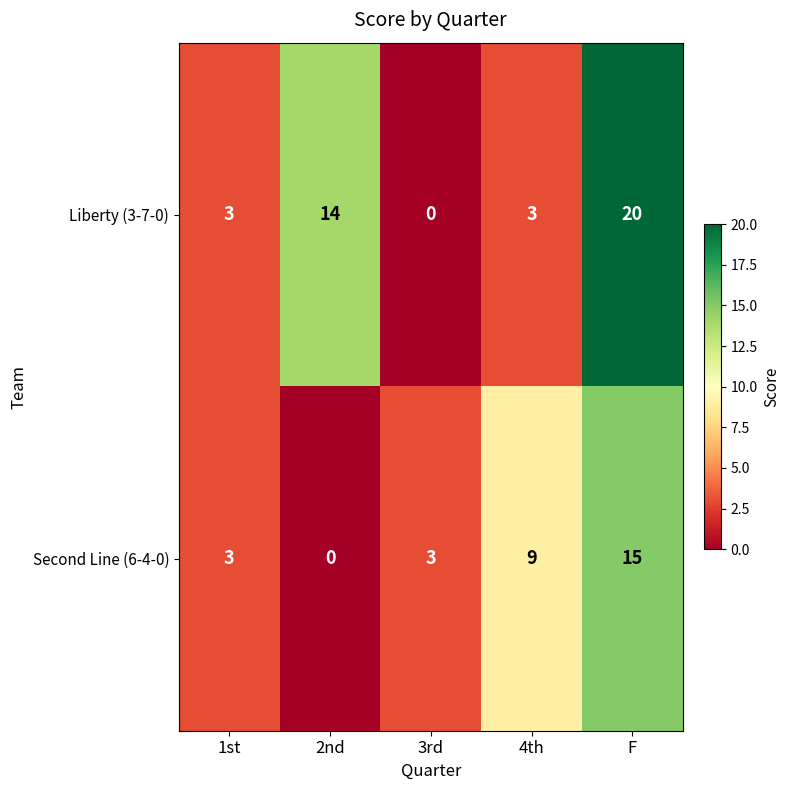

What is the spread (max minus min) of values at 3rd?

3